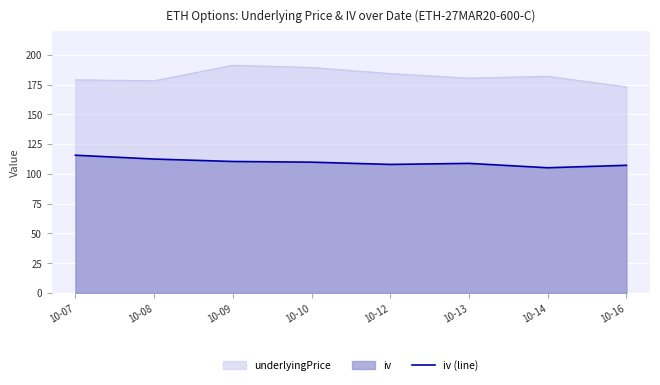

Which label corresponds to the smallest value in the chart?

10-14